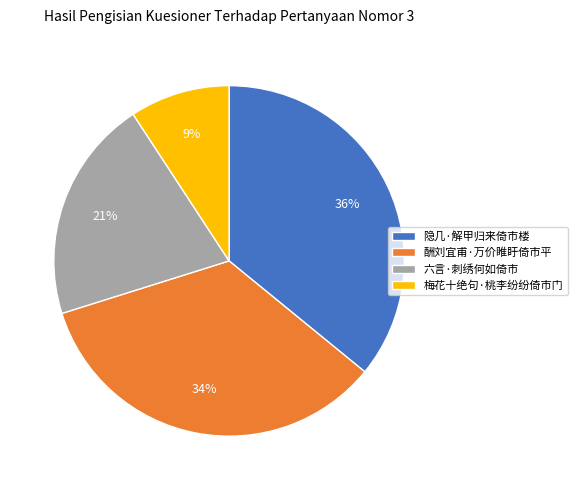

To the nearest percent, what is the average slice percentage?

25%